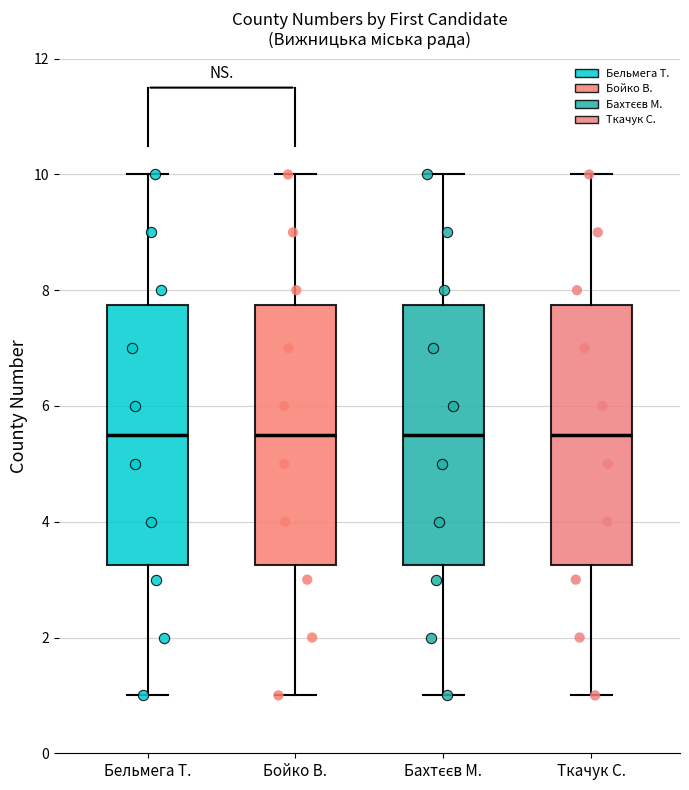

Reading left to right, read every box against the y-axis: the position of its median line, the range the box covers, and the ends of its whiskers. The values are not printed on the chart, so give them approximately, as read against the axis.

Бельмега Т.: median 5.6, box 3.2 to 7.8, whiskers 1.0 to 10.0
Бойко В.: median 5.6, box 3.2 to 7.8, whiskers 1.0 to 10.0
Бахтєєв М.: median 5.6, box 3.2 to 7.8, whiskers 1.0 to 10.0
Ткачук С.: median 5.6, box 3.2 to 7.8, whiskers 1.0 to 10.0